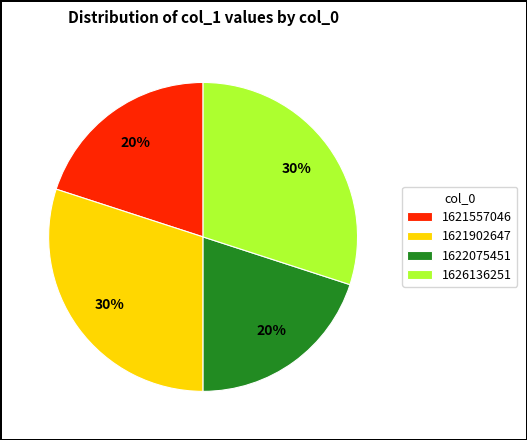

To the nearest percent, what portion does 1626136251 represent?

30%